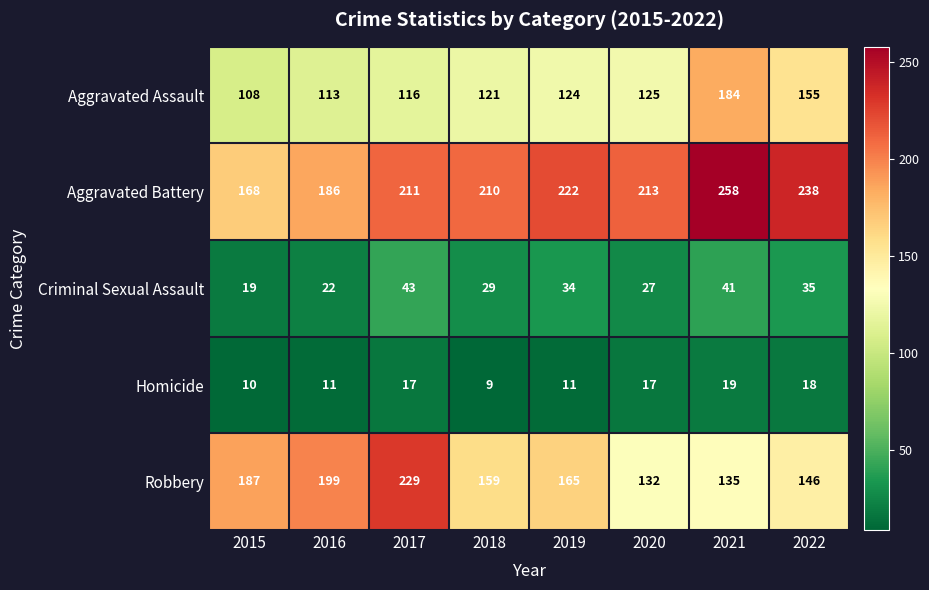

At which label does Criminal Sexual Assault reach its peak?

2017